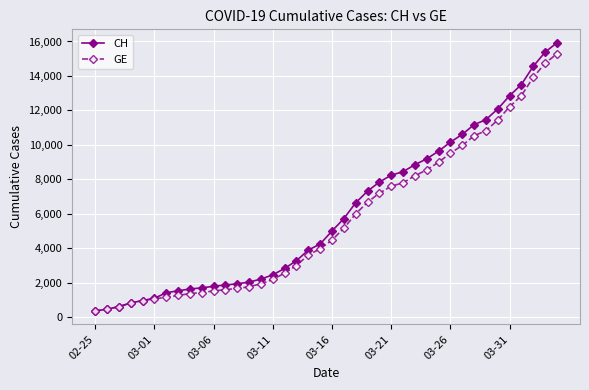

What is the value of the GE point at the 22nd from the left?

5174